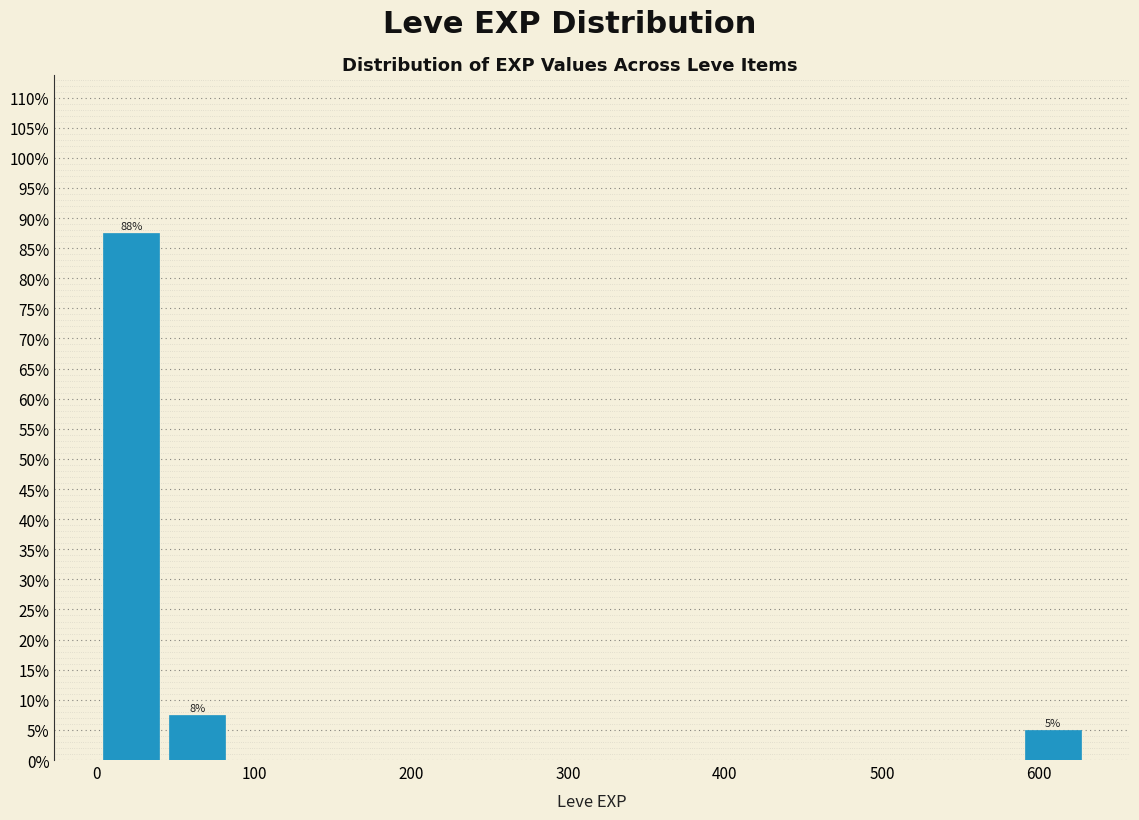

Which range on the x-axis has the tallest bar?

0 to 40